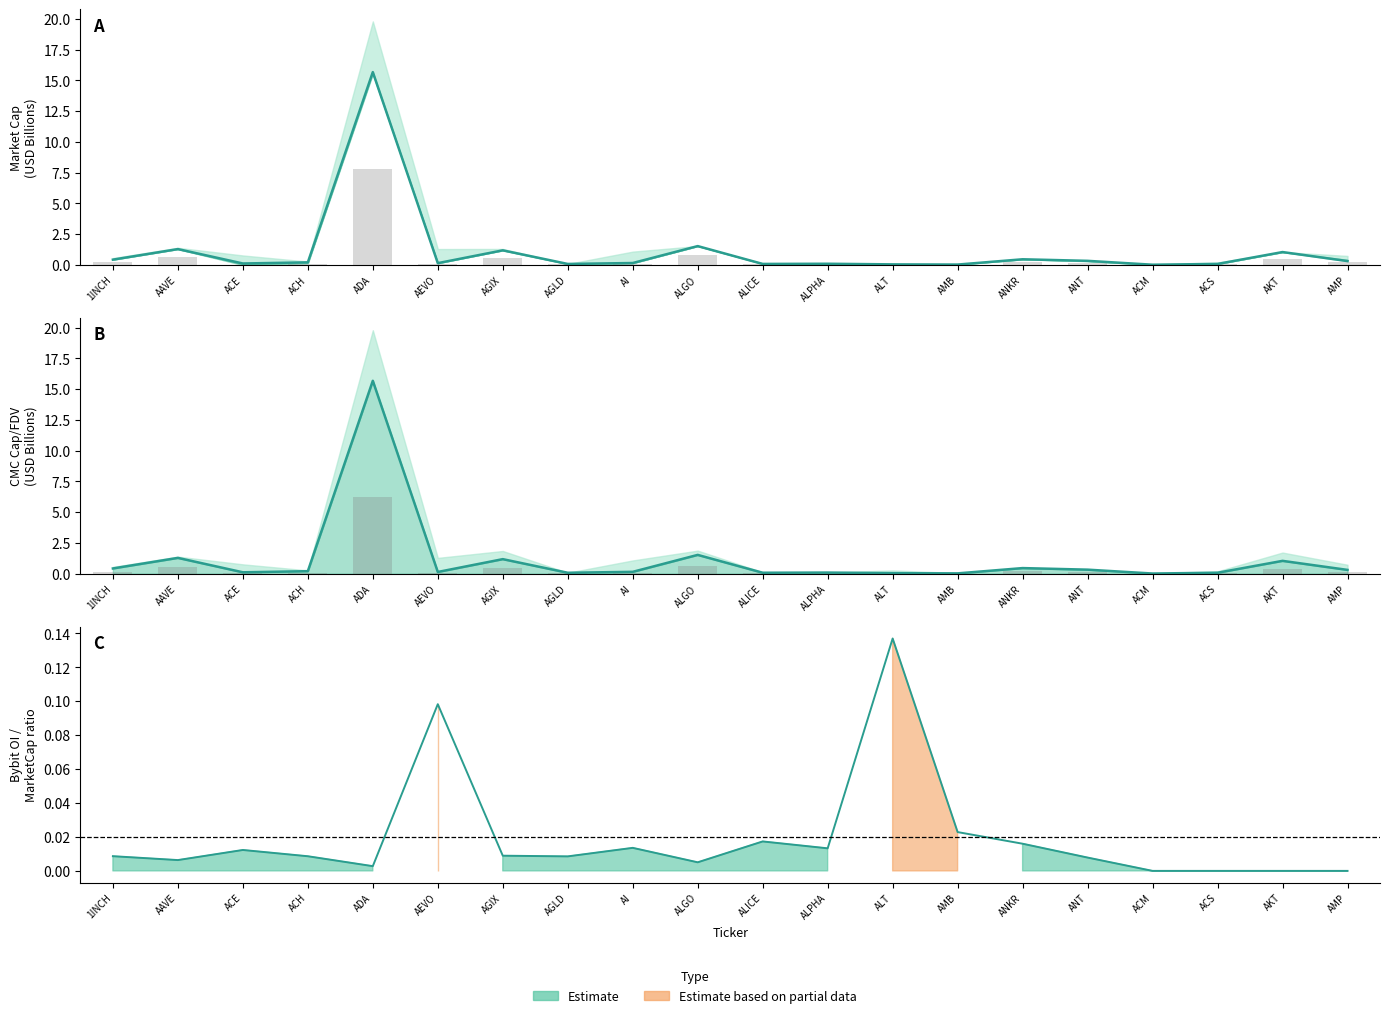

True or false: the data shows 15.7 at ADA.

True